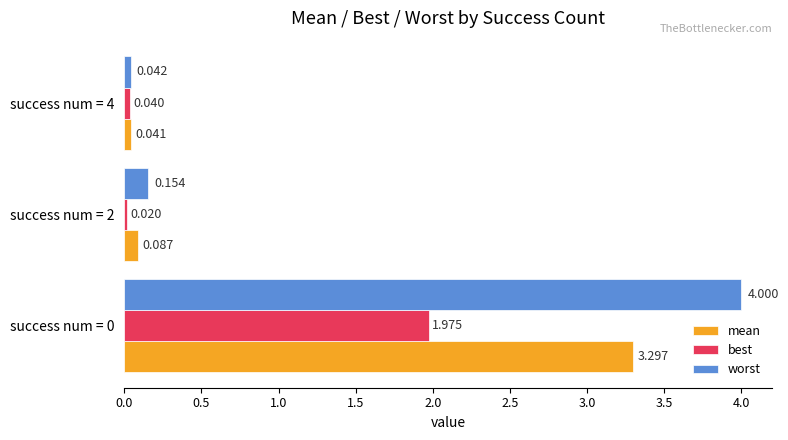

Which series has the widest spread of values?

worst